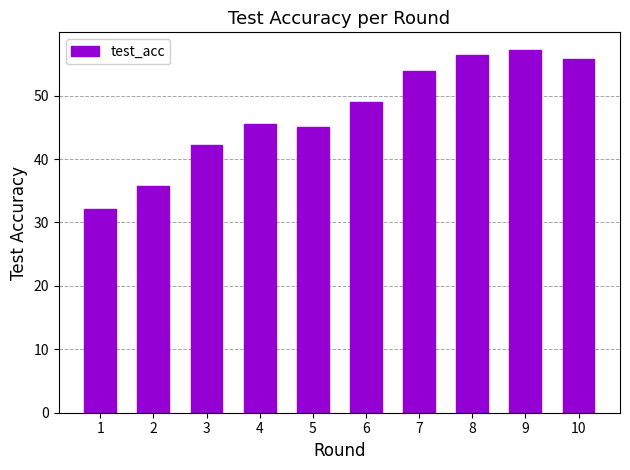

The chart shows a value of 56.4 at 8. True or false?

True